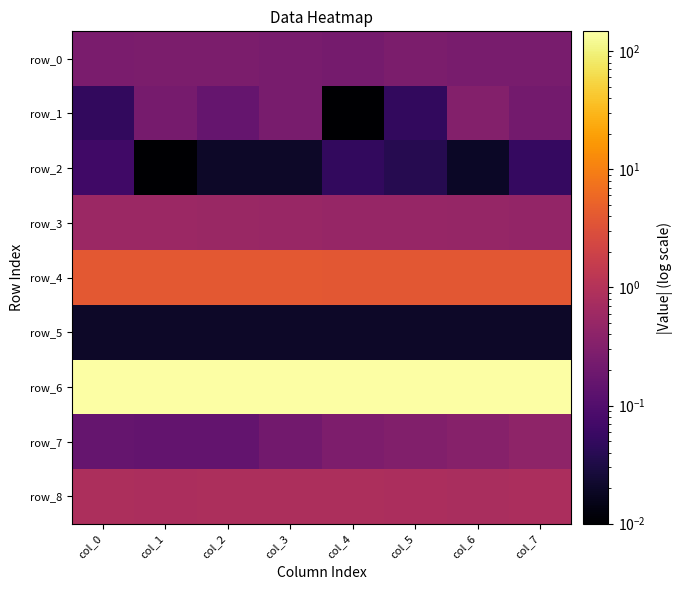

The row_3 series shows 0.5 at col_2. True or false?

True